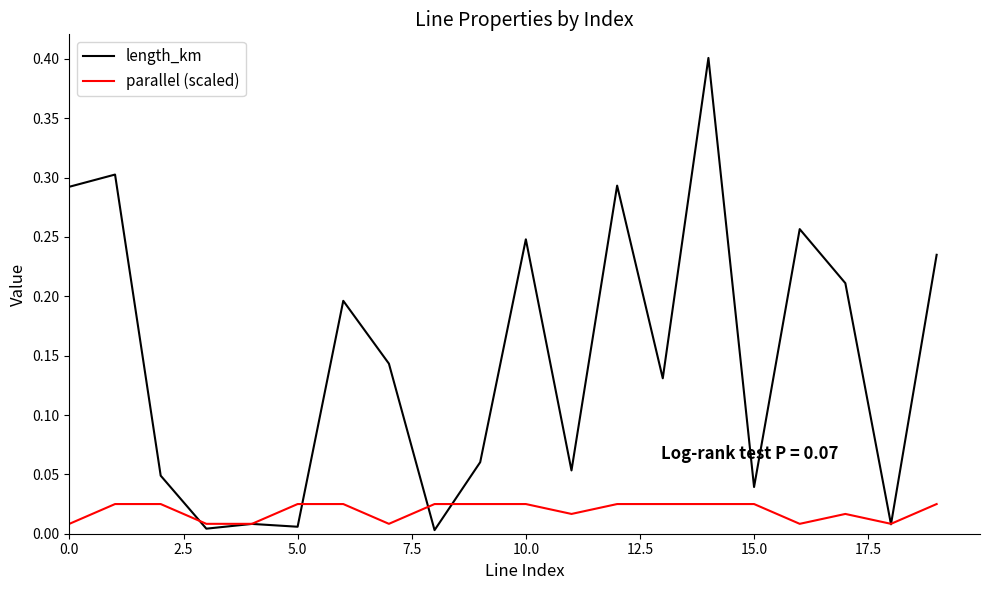

List the series in order of their peak value, highest first.

length_km, parallel (scaled)